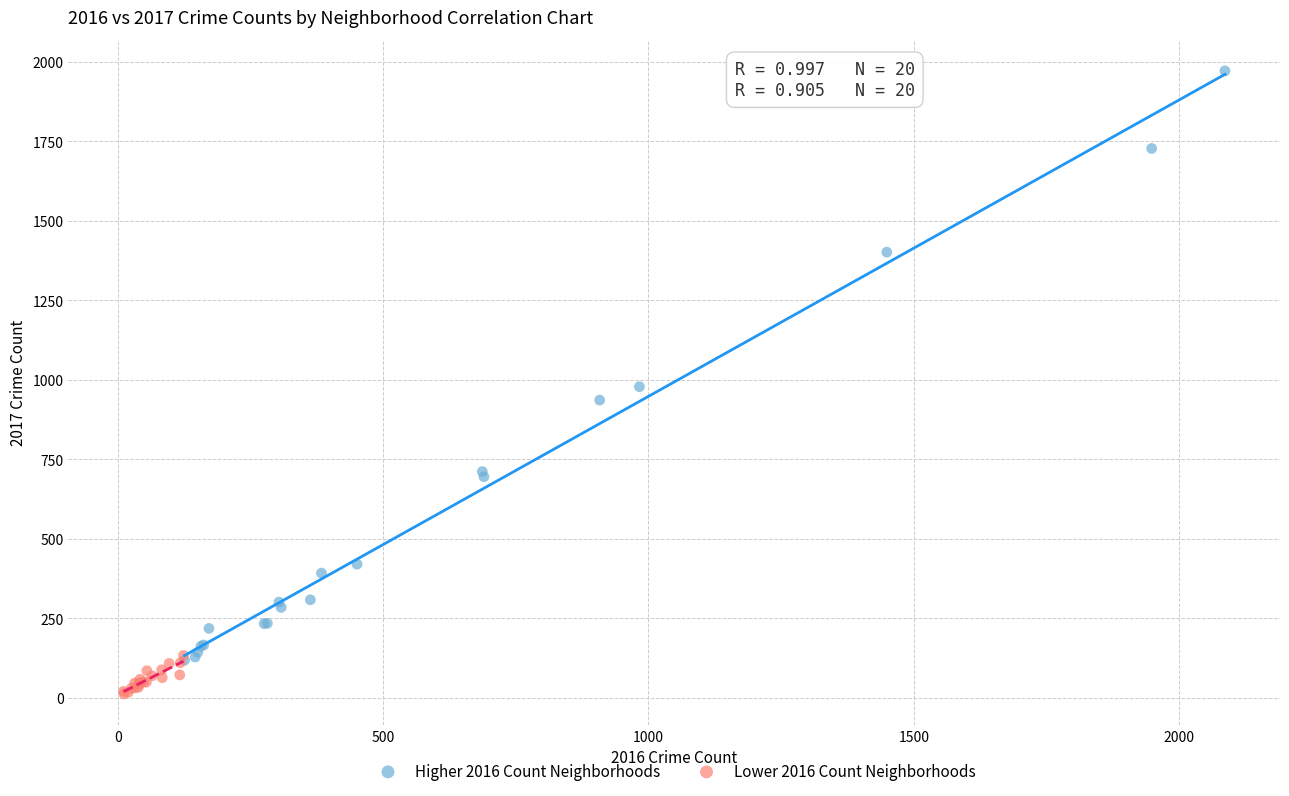

What are all the series names shown in the legend?

Higher 2016 Count Neighborhoods, Lower 2016 Count Neighborhoods